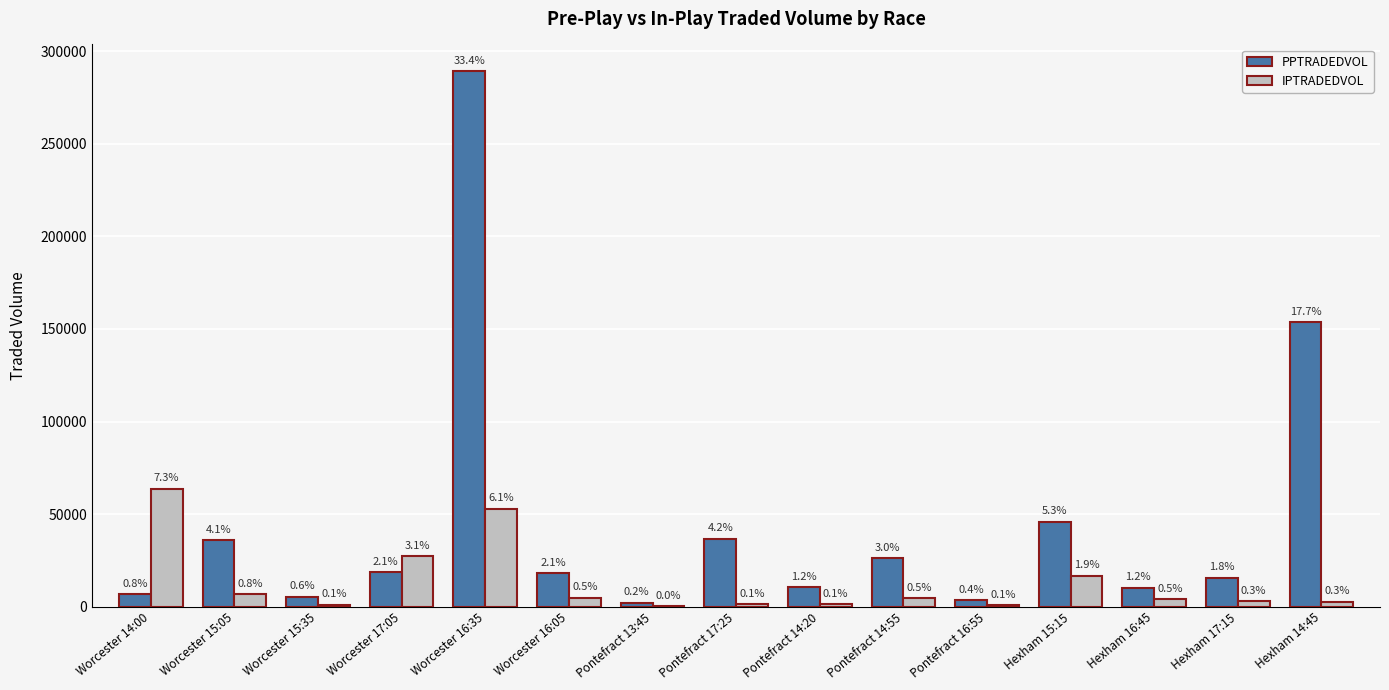

Between Worcester 15:35 and Hexham 16:45, which series saw the biggest shift?

PPTRADEDVOL